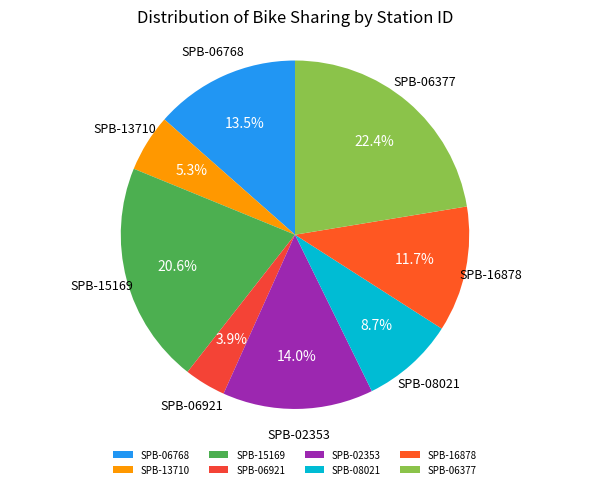

Which slice is the largest?

SPB-06377